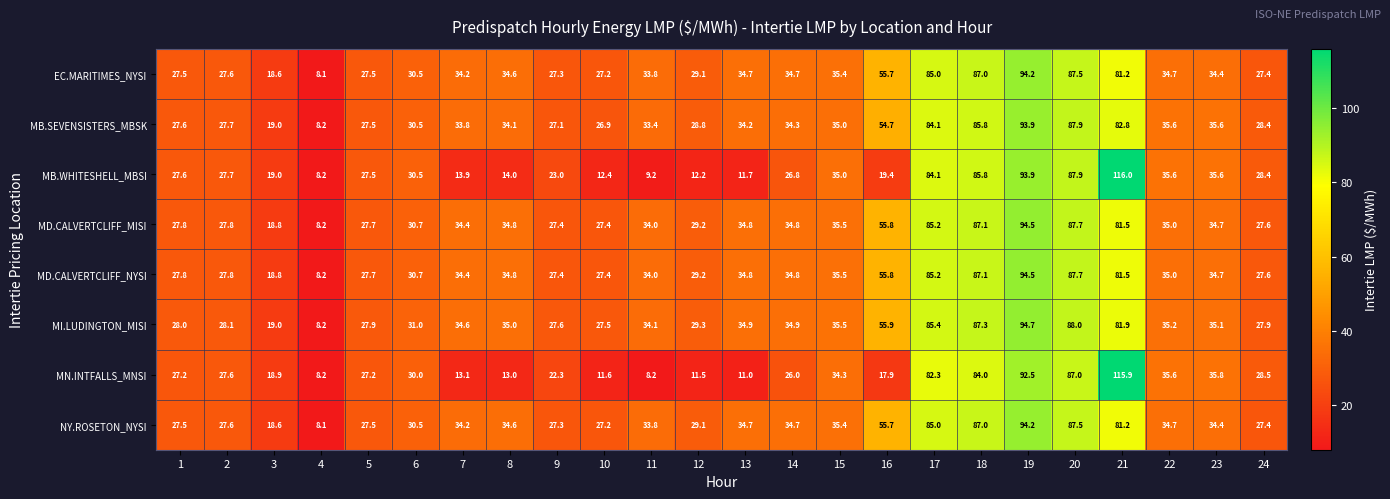

How many categories are shown in the chart?

24